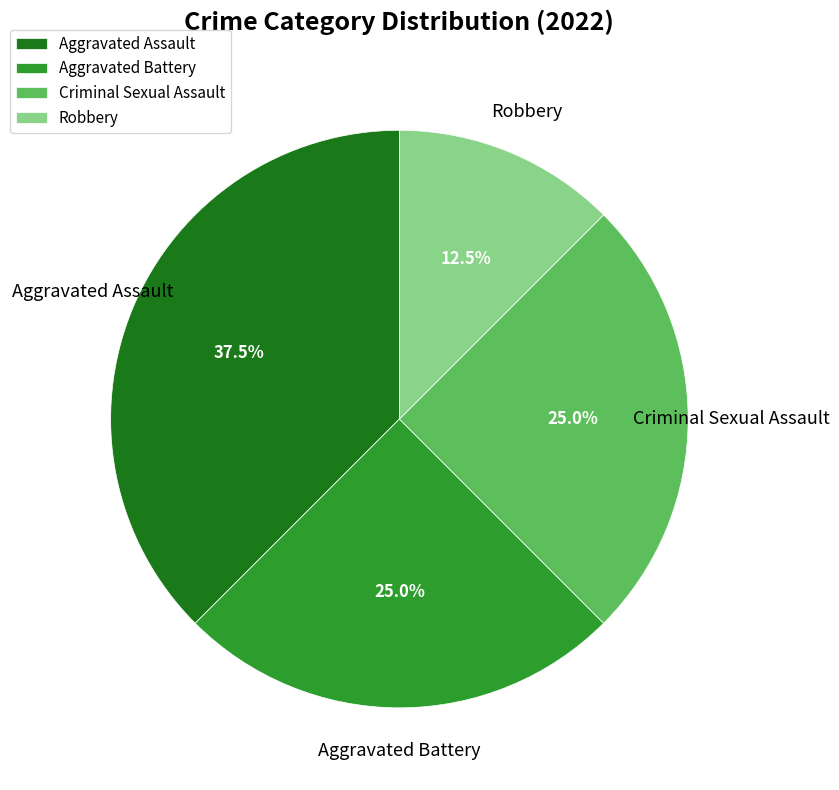

To the nearest percent, what is the difference between the largest and smallest slice percentages?

25%